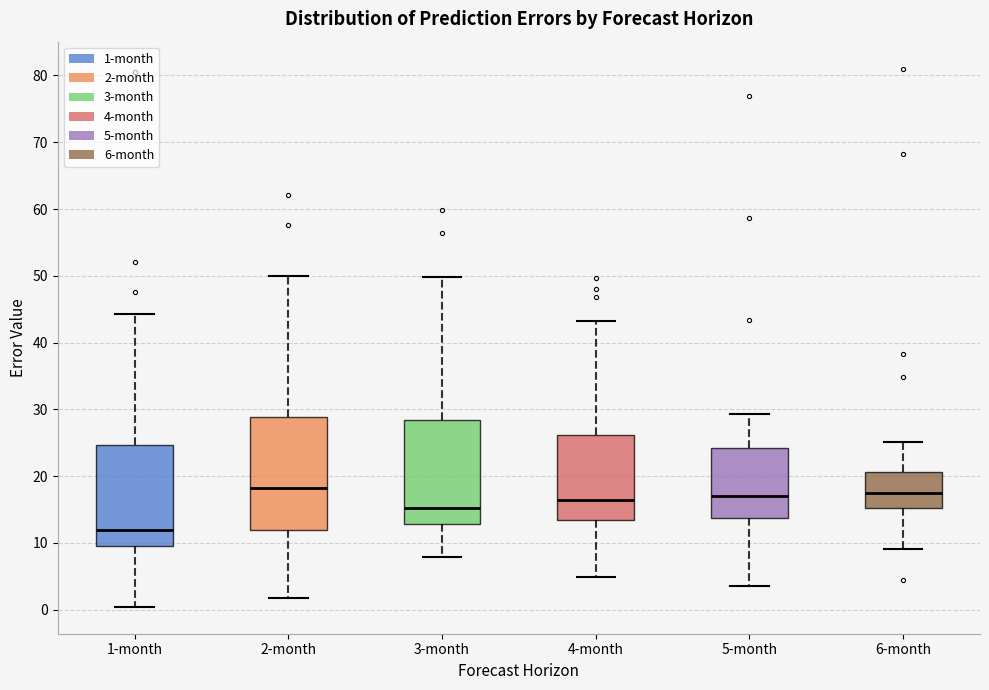

Reading left to right, read every box against the y-axis: the position of its median line, the range the box covers, and the ends of its whiskers. The values are not printed on the chart, so give them approximately, as read against the axis.

1-month: median 12, box 10 to 25, whiskers 0 to 44
2-month: median 18, box 12 to 29, whiskers 2 to 50
3-month: median 15, box 13 to 28, whiskers 8 to 50
4-month: median 16, box 13 to 26, whiskers 5 to 43
5-month: median 17, box 14 to 24, whiskers 4 to 29
6-month: median 17, box 15 to 21, whiskers 9 to 25